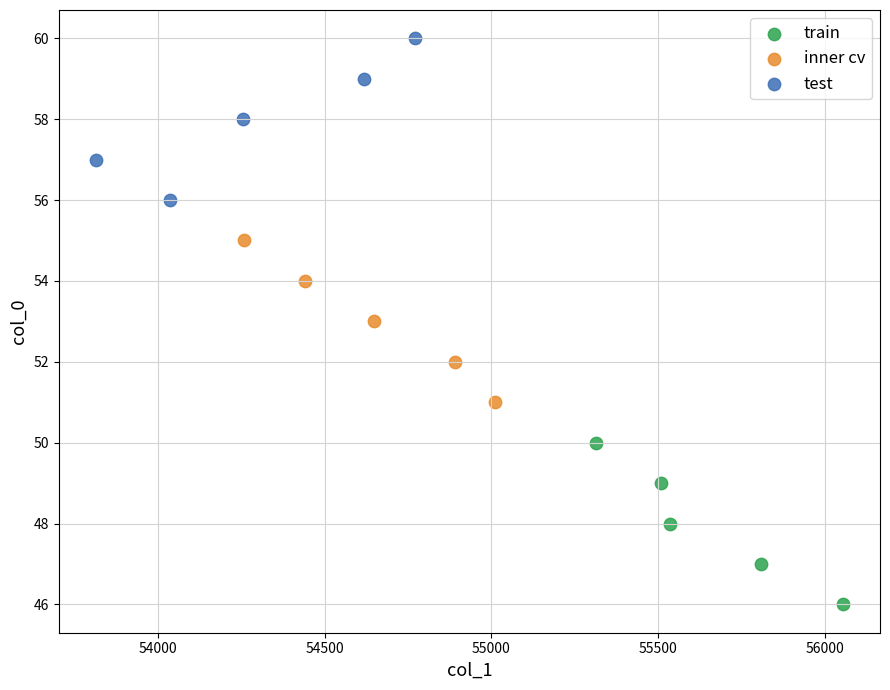

Which series contains the lowest Y value?

train